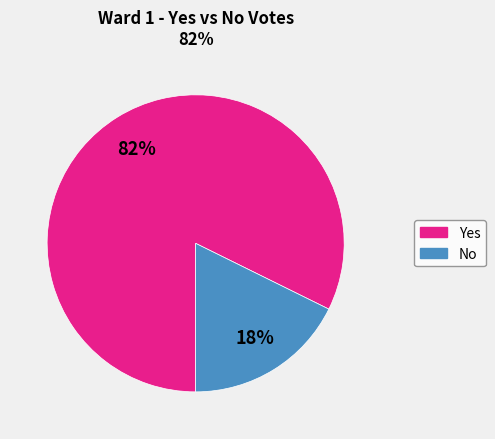

What percentage is the No slice, to the nearest percent?

18%